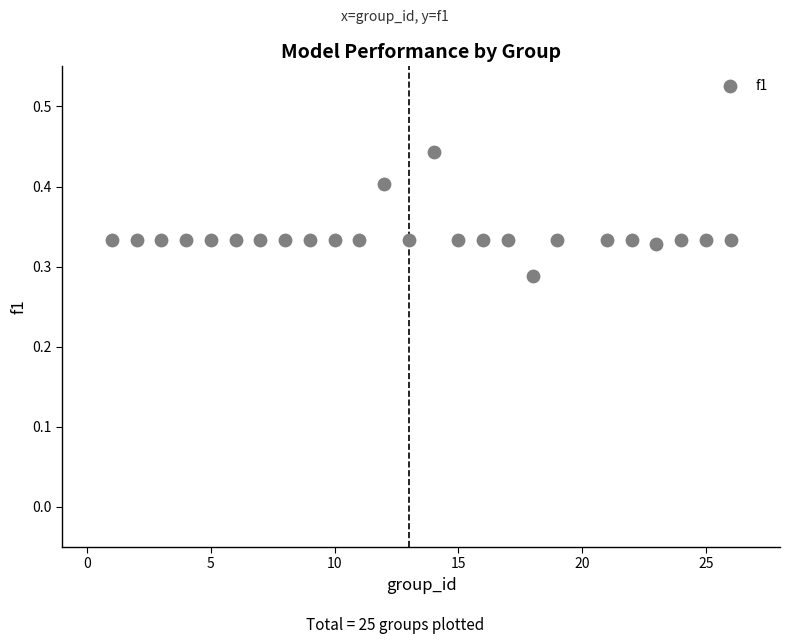

What is the range of X values (max minus min)?

25.0